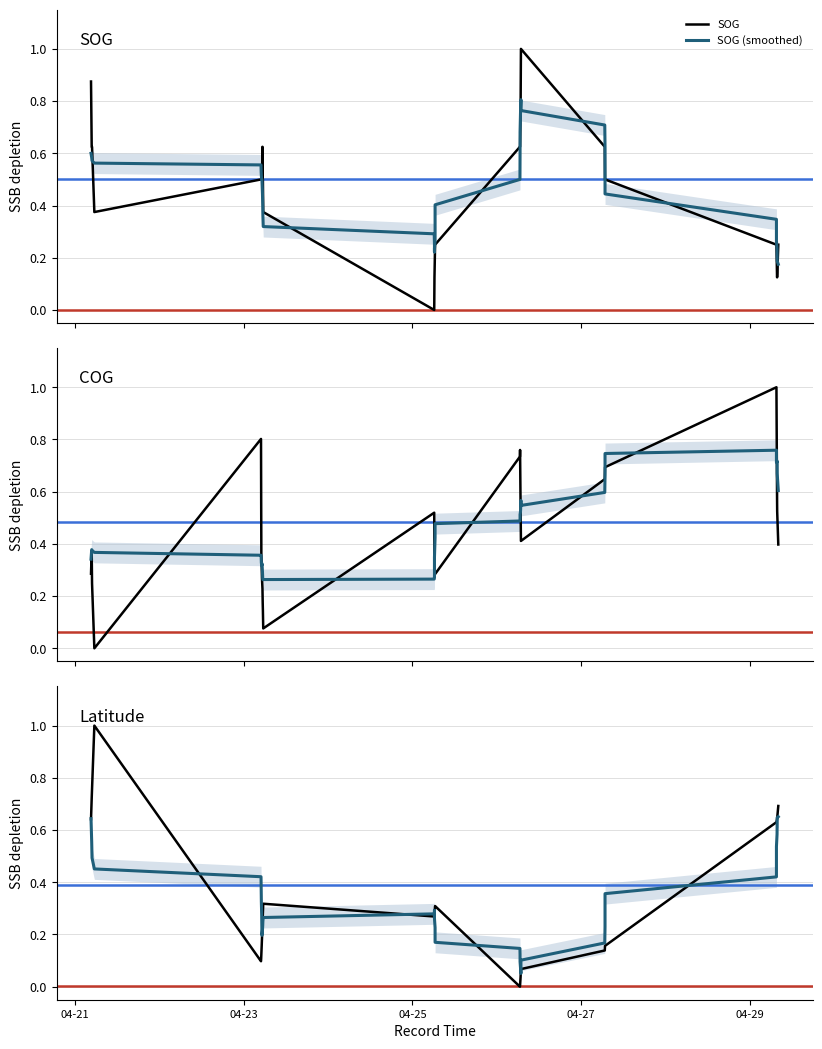

What is the greatest value displayed?

1.0